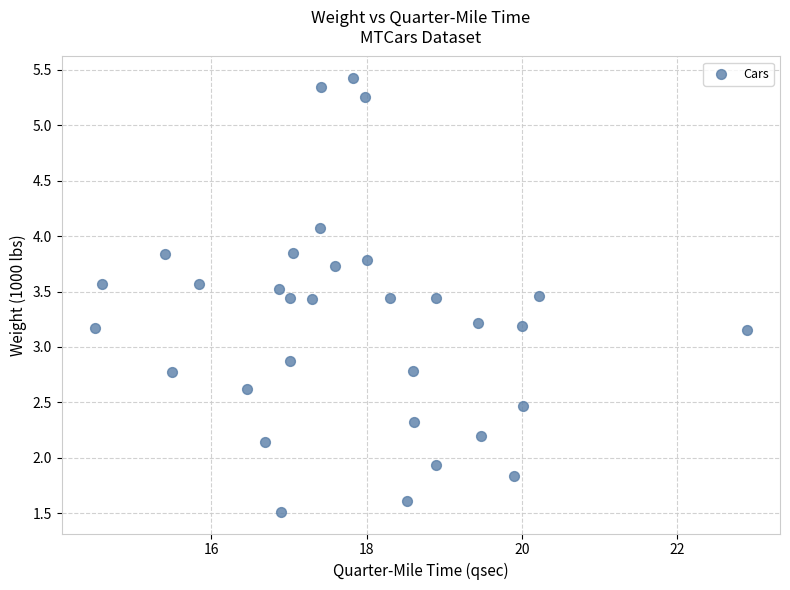

What is the range of Y values (max minus min)?

3.9